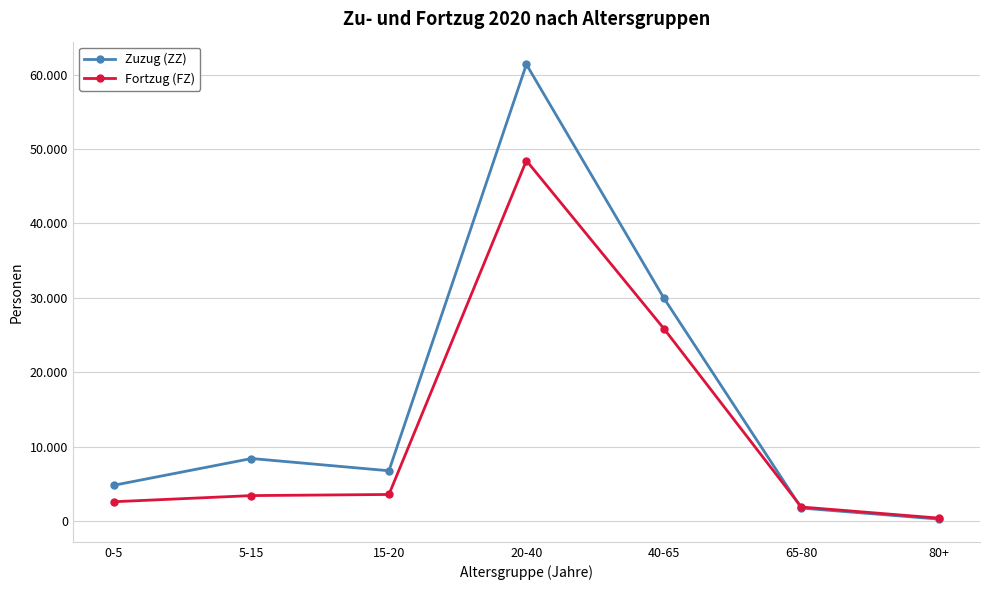

How many times do Zuzug (ZZ) and Fortzug (FZ) cross each other?

1